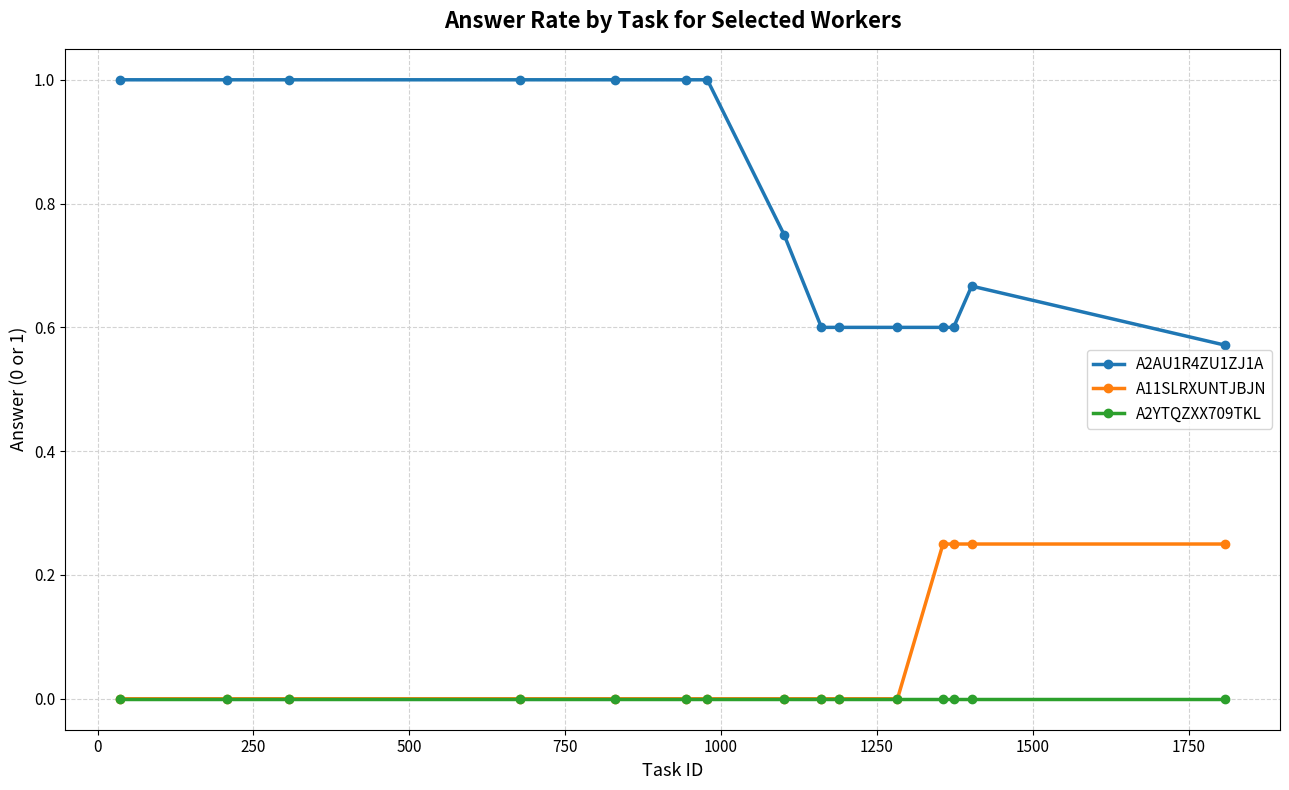

True or false: A2AU1R4ZU1ZJ1A and A2YTQZXX709TKL intersect in this chart.

False